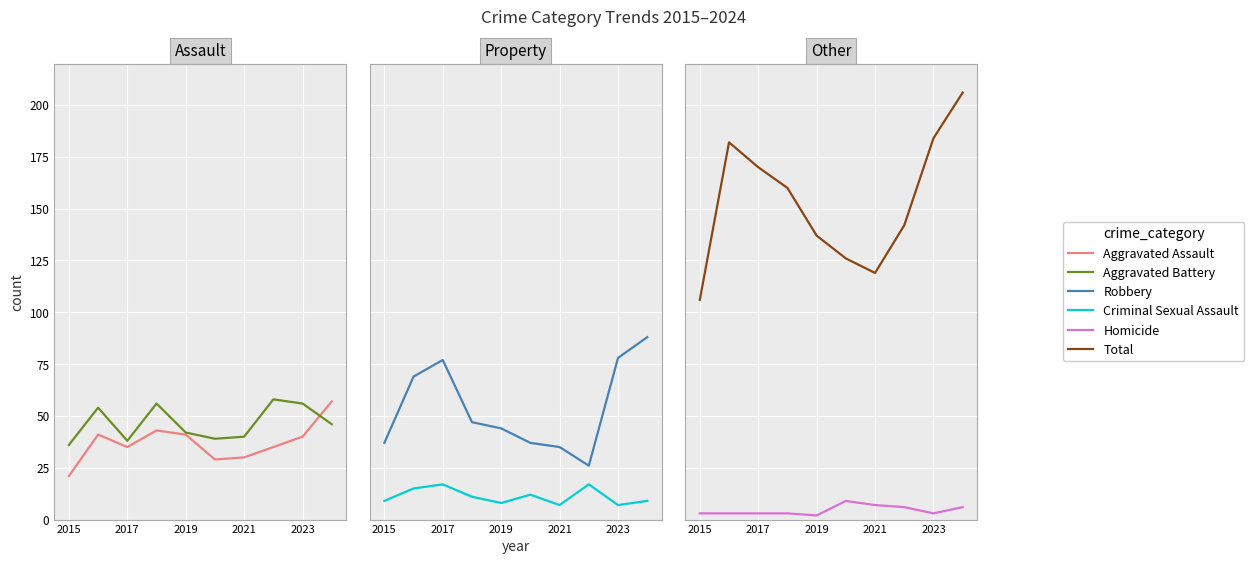

What is the spread (max minus min) of values at 2021?

112